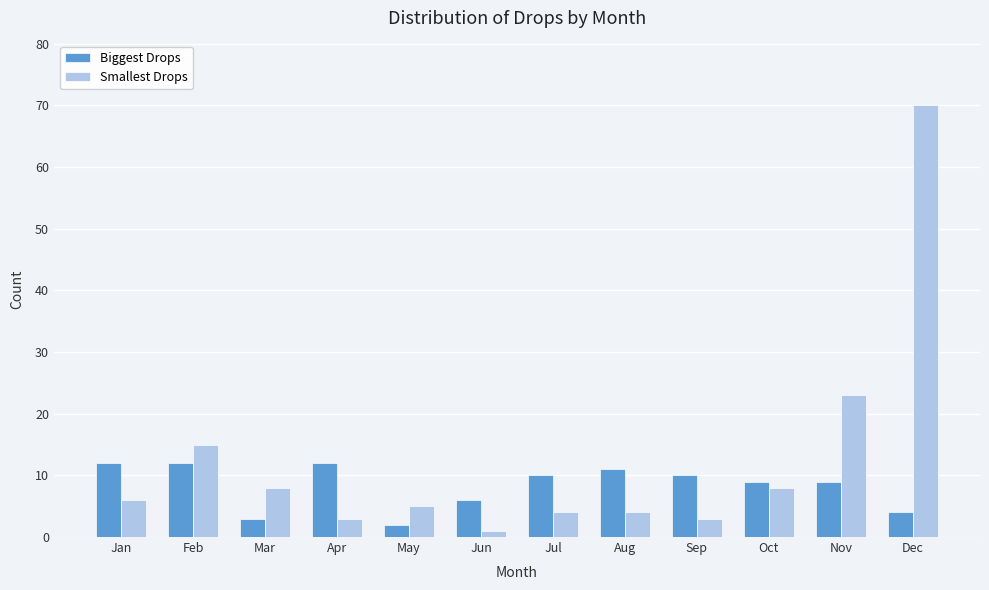

Reading left to right, extract all data points from this chart.

Biggest Drops: 12	12	3	12	2	6	10	11	10	9	9	4
Smallest Drops: 6	15	8	3	5	1	4	4	3	8	23	70